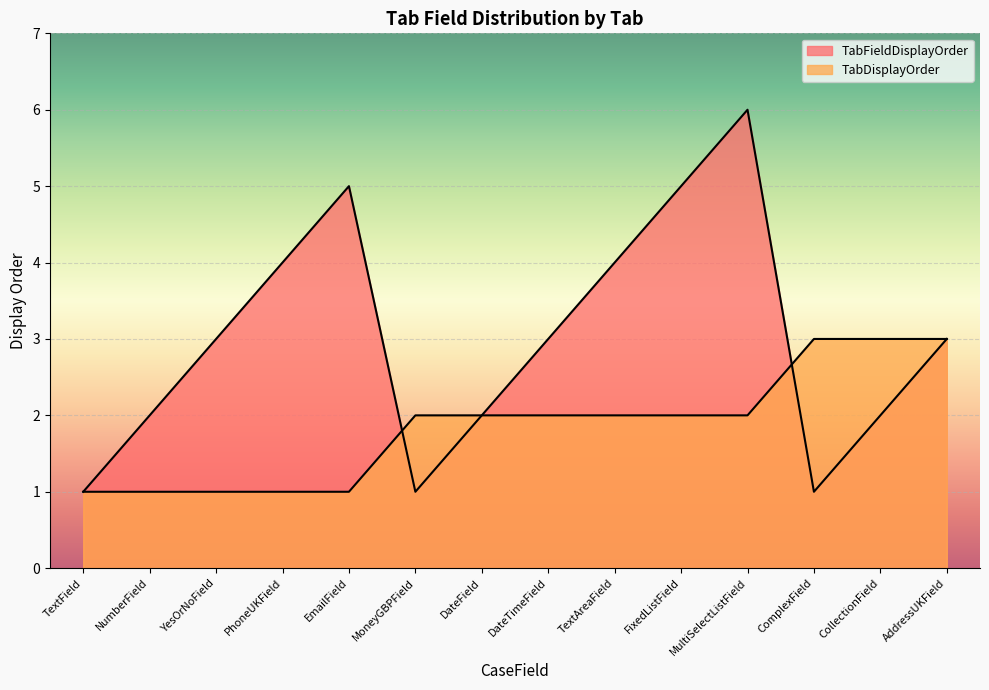

Which series has the widest spread of values?

TabFieldDisplayOrder